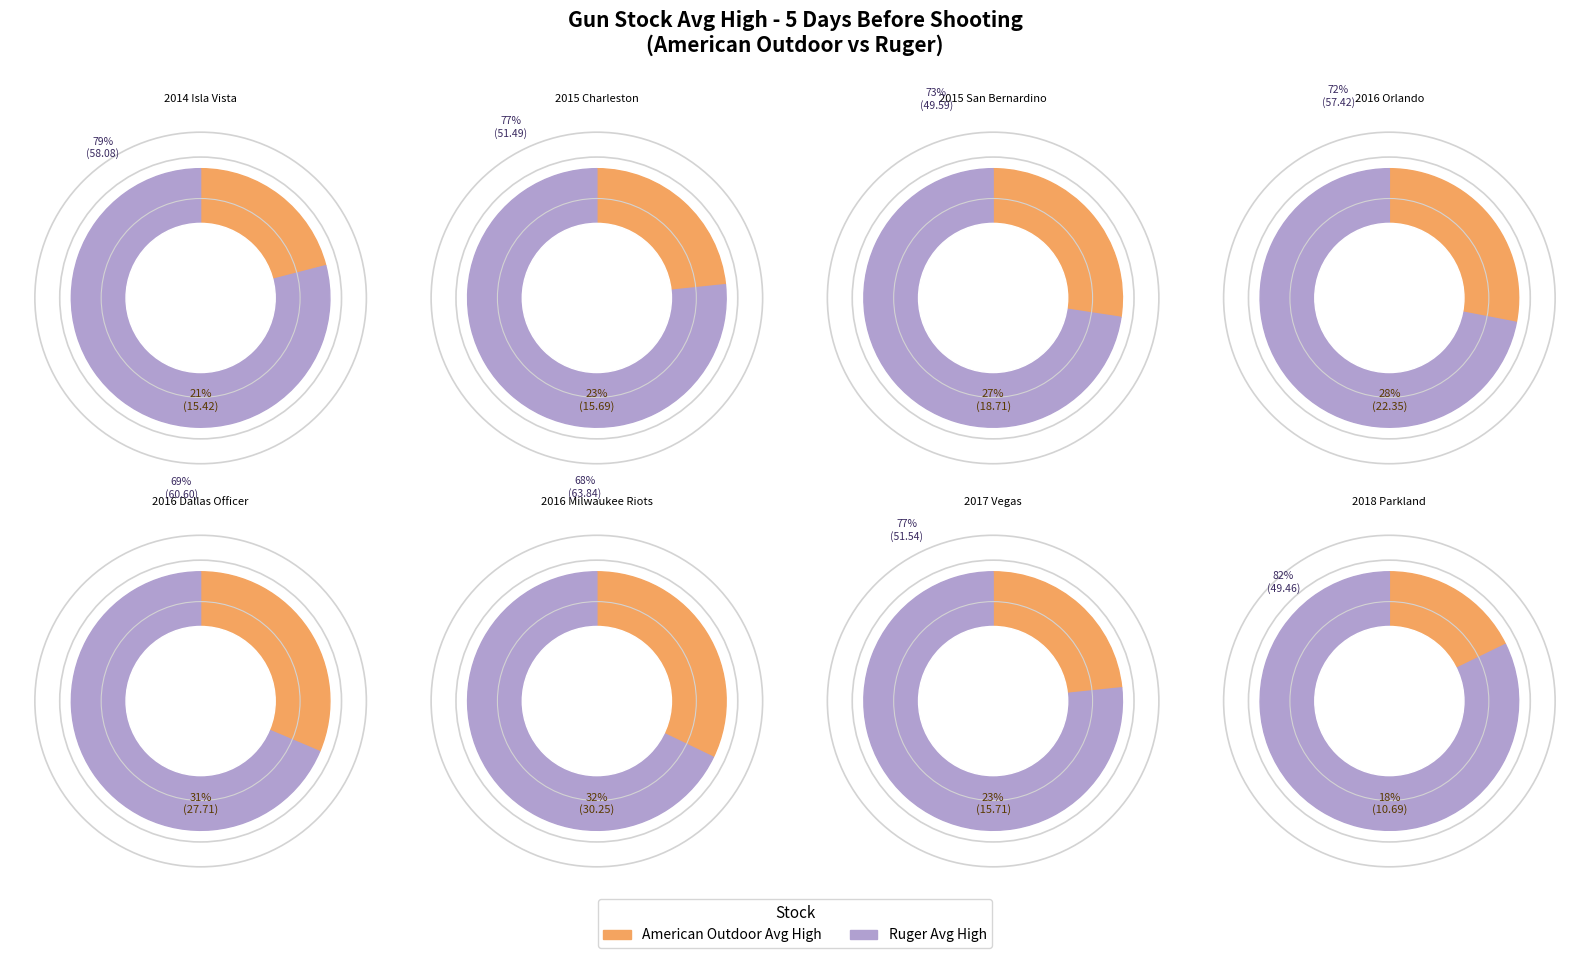

Which series has the widest spread of values?

american_outdoor_avg_high_before